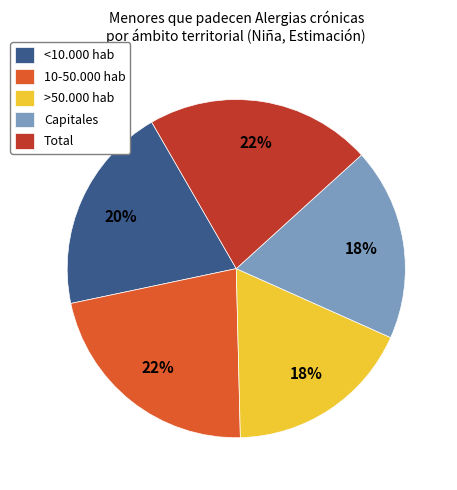

How many segments does this pie chart have?

5